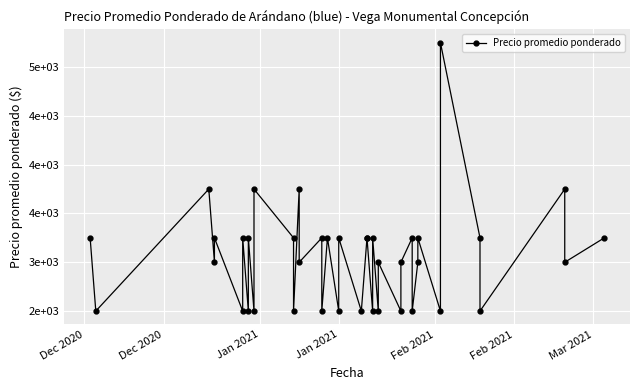

The chart shows a value of 1757 at 24. True or false?

False